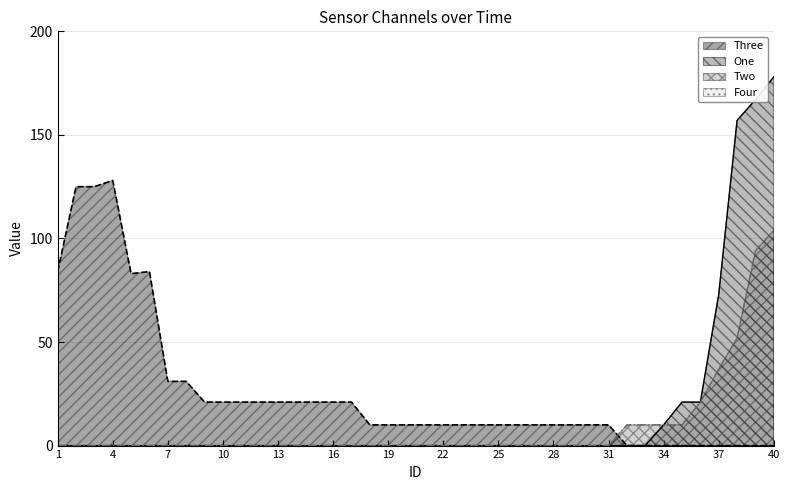

Between 1 and 2, which series saw the biggest shift?

Three